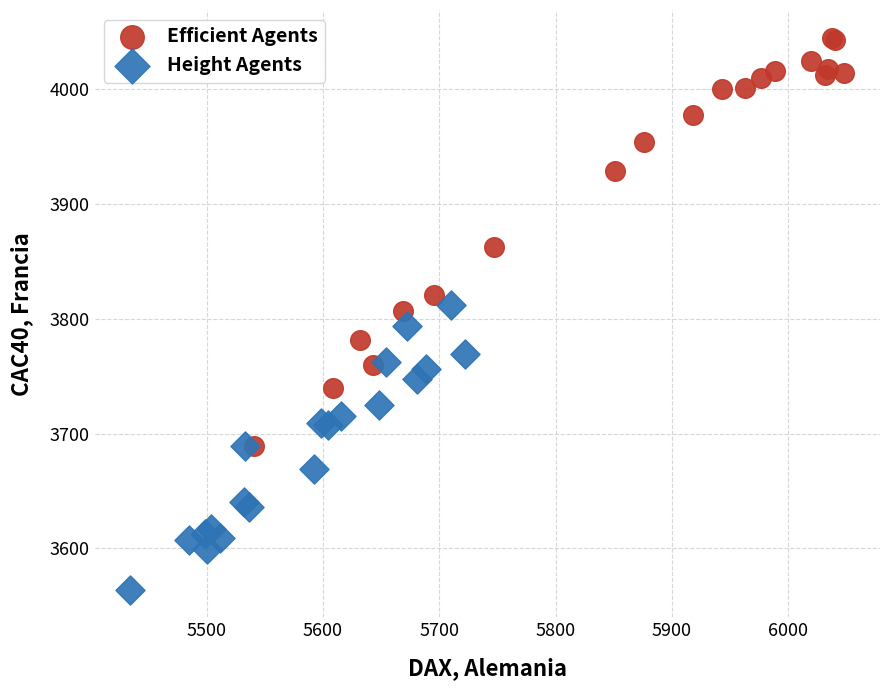

Which series contains the highest Y value?

Efficient Agents